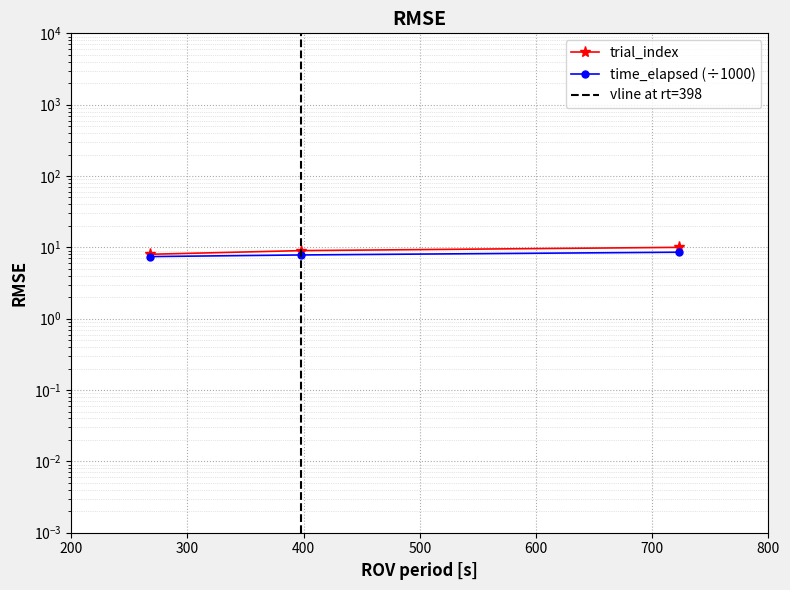

What is the value of the time_elapsed point at the 1st from the left?

7.4